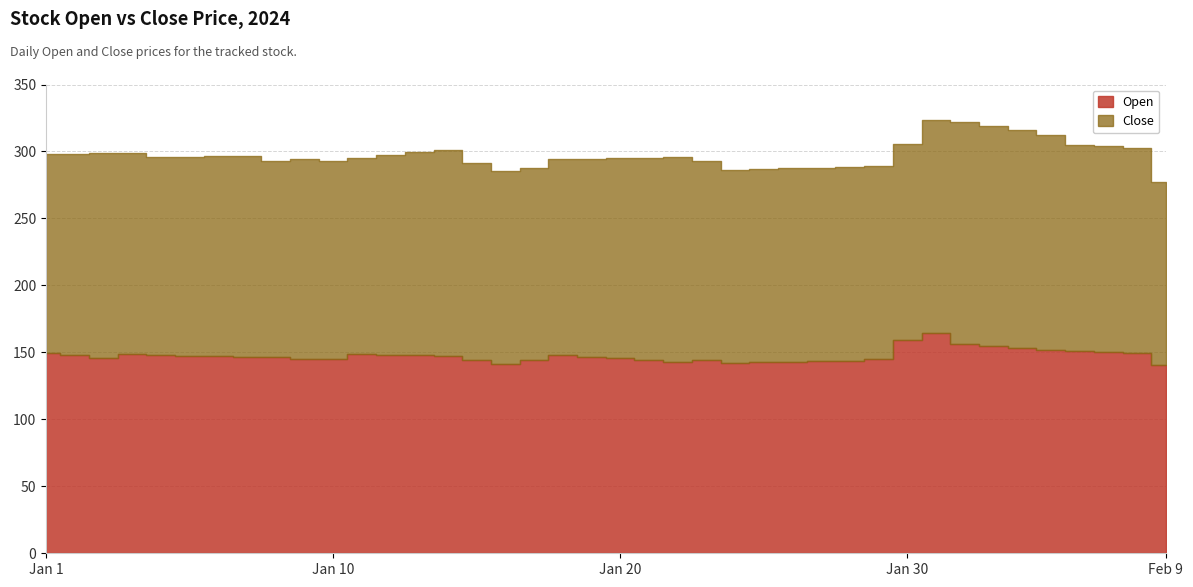

Reading left to right, what are all the values shown in this chart?

Open: 149.9	148.1	145.7	148.9	147.8	147.4	147.0	146.6	146.2	145.4	144.8	148.9	148.4	147.9	147.3	144.2	141.1	144.6	148.2	146.9	145.5	144.1	142.7	144.2	142.2	142.6	143.0	143.4	143.8	145.2	158.9	164.4	156.2	154.7	153.1	151.6	151.1	150.2	149.7	140.8
Close: 148.0	150.2	153.0	149.9	148.0	148.7	149.4	150.1	146.7	149.2	147.8	146.4	148.9	151.5	154.0	147.4	144.2	143.4	146.0	147.8	149.5	151.2	153.0	148.9	144.3	144.3	144.4	144.4	144.5	144.1	147.0	159.0	166.0	164.3	162.6	160.8	153.8	153.8	153.2	136.3